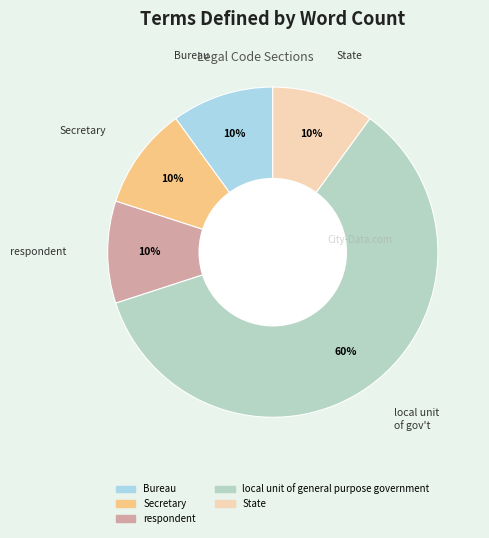

How many segments does this pie chart have?

5